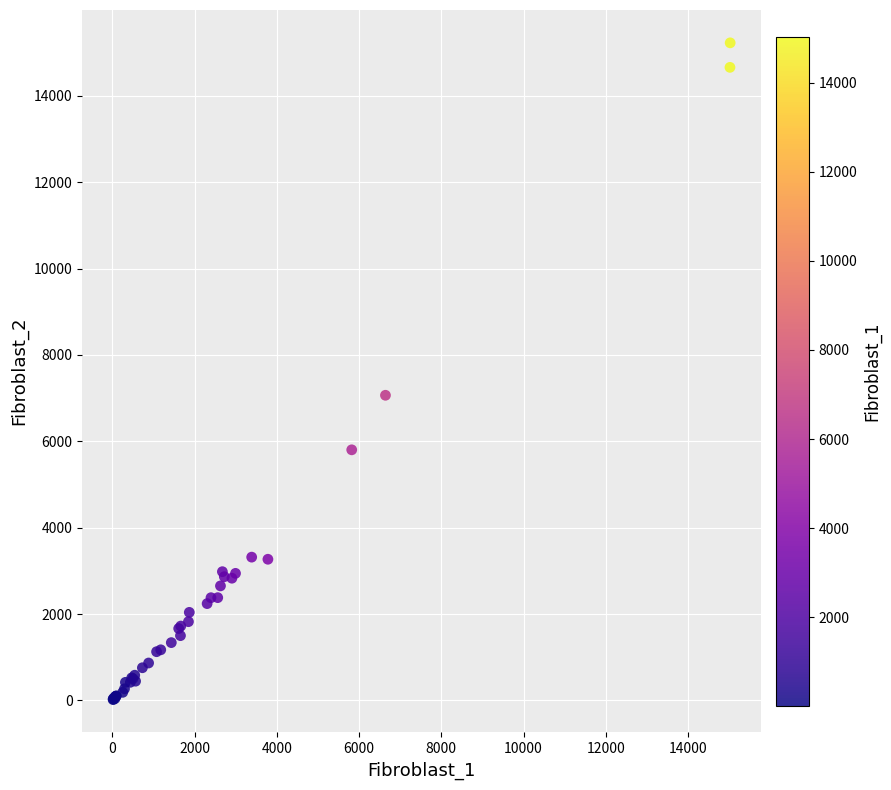

What Y value in the scatter plot is closest to 7622?

7065.8